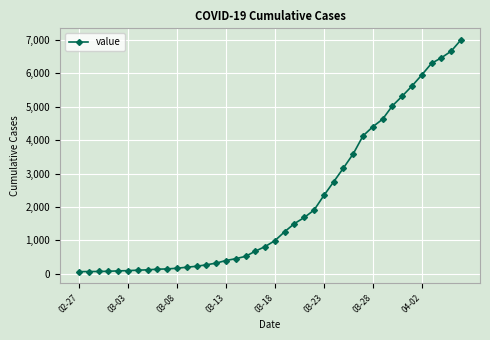

What is the average value?

2144